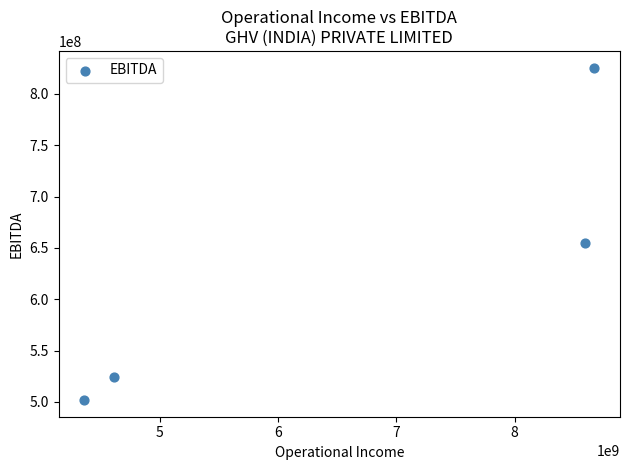

What is the range of Y values (max minus min)?

323966799